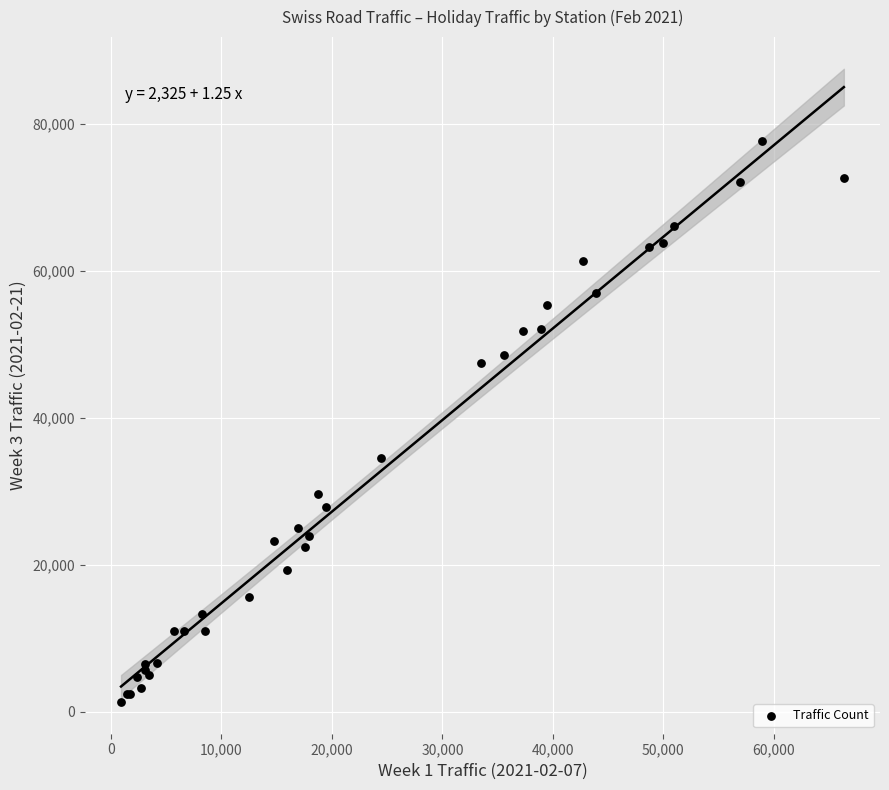

What Y value in the scatter plot is closest to 39493?

34608